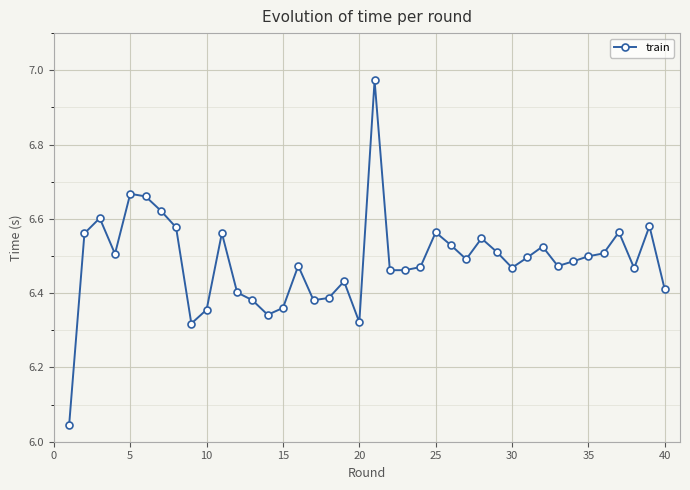

What is the sum of all values?

259.4